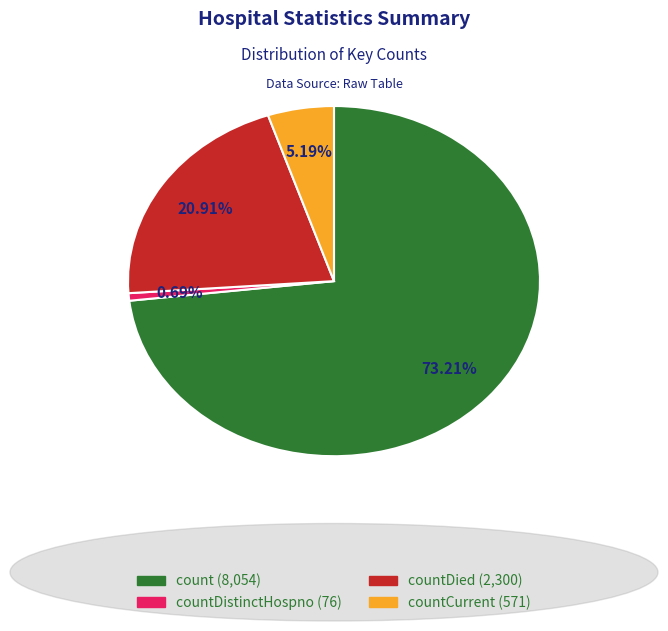

Is there any slice that represents more than half of the pie?

Yes